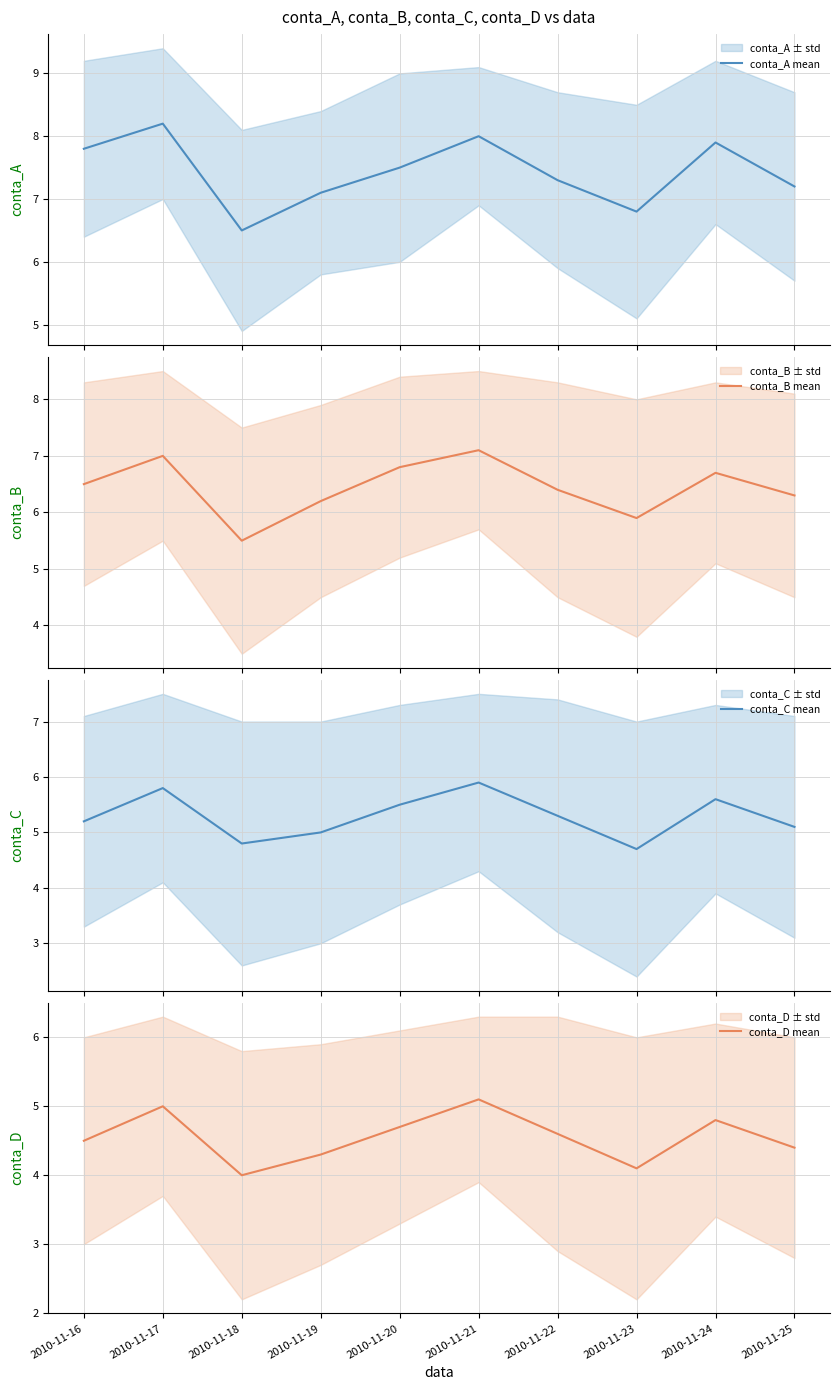

Reading right to left, what are all the values shown in this chart?

conta_A mean: 2010-11-25=7.2	2010-11-24=7.9	2010-11-23=6.8	2010-11-22=7.3	2010-11-21=8.0	2010-11-20=7.5	2010-11-19=7.1	2010-11-18=6.5	2010-11-17=8.2	2010-11-16=7.8
conta_B mean: 2010-11-25=6.3	2010-11-24=6.7	2010-11-23=5.9	2010-11-22=6.4	2010-11-21=7.1	2010-11-20=6.8	2010-11-19=6.2	2010-11-18=5.5	2010-11-17=7.0	2010-11-16=6.5
conta_C mean: 2010-11-25=5.1	2010-11-24=5.6	2010-11-23=4.7	2010-11-22=5.3	2010-11-21=5.9	2010-11-20=5.5	2010-11-19=5.0	2010-11-18=4.8	2010-11-17=5.8	2010-11-16=5.2
conta_D mean: 2010-11-25=4.4	2010-11-24=4.8	2010-11-23=4.1	2010-11-22=4.6	2010-11-21=5.1	2010-11-20=4.7	2010-11-19=4.3	2010-11-18=4.0	2010-11-17=5.0	2010-11-16=4.5